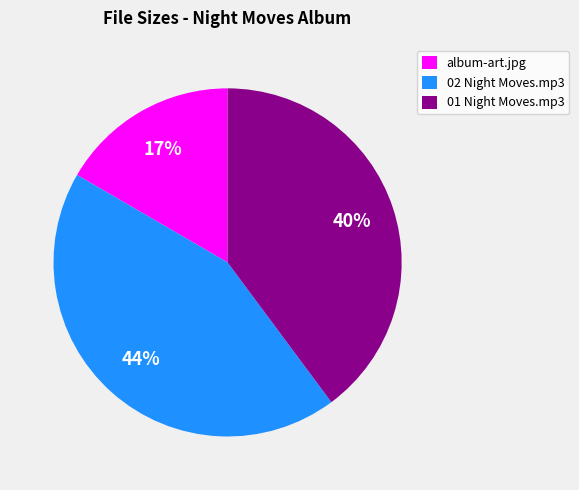

Does 02 Night Moves.mp3 account for over 50% of the chart?

No